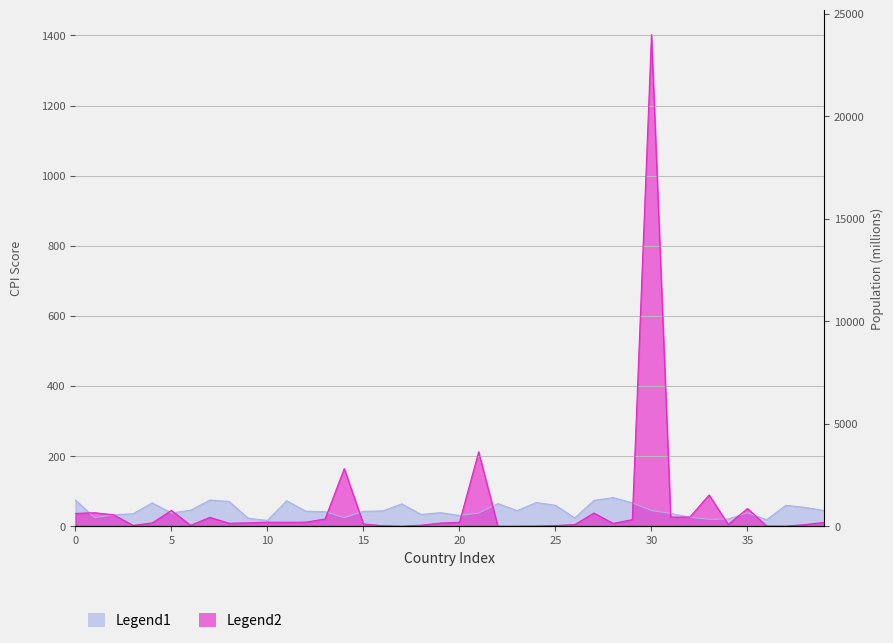

What is the sum of all values?

1833